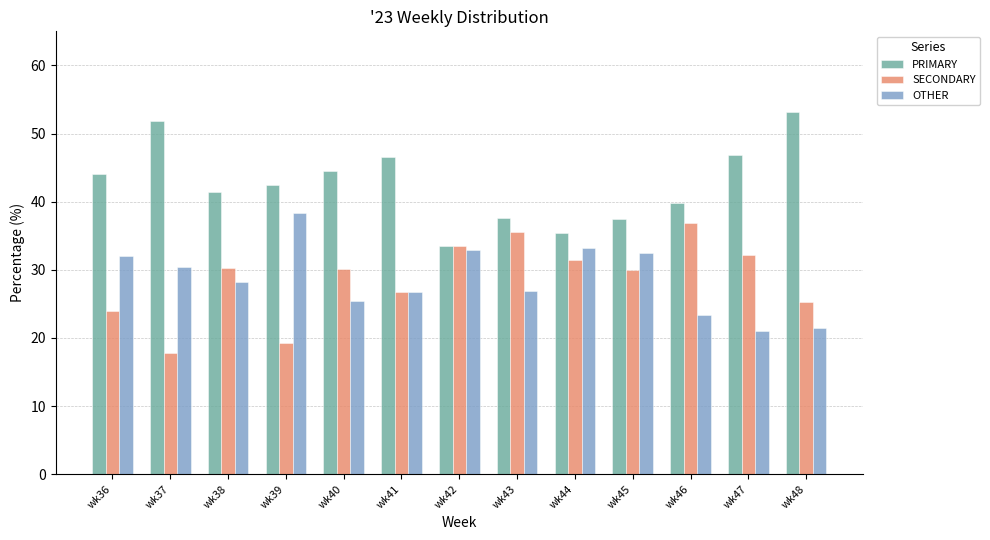

What is the value of the SECONDARY bar at the 10th from the left?

30.0